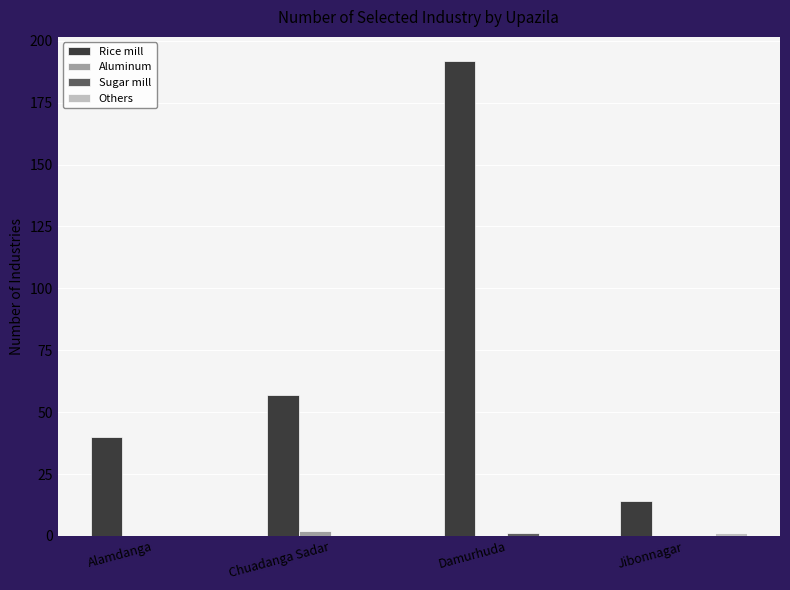

What value does the Rice mill series have at Damurhuda, to the nearest 10?

190